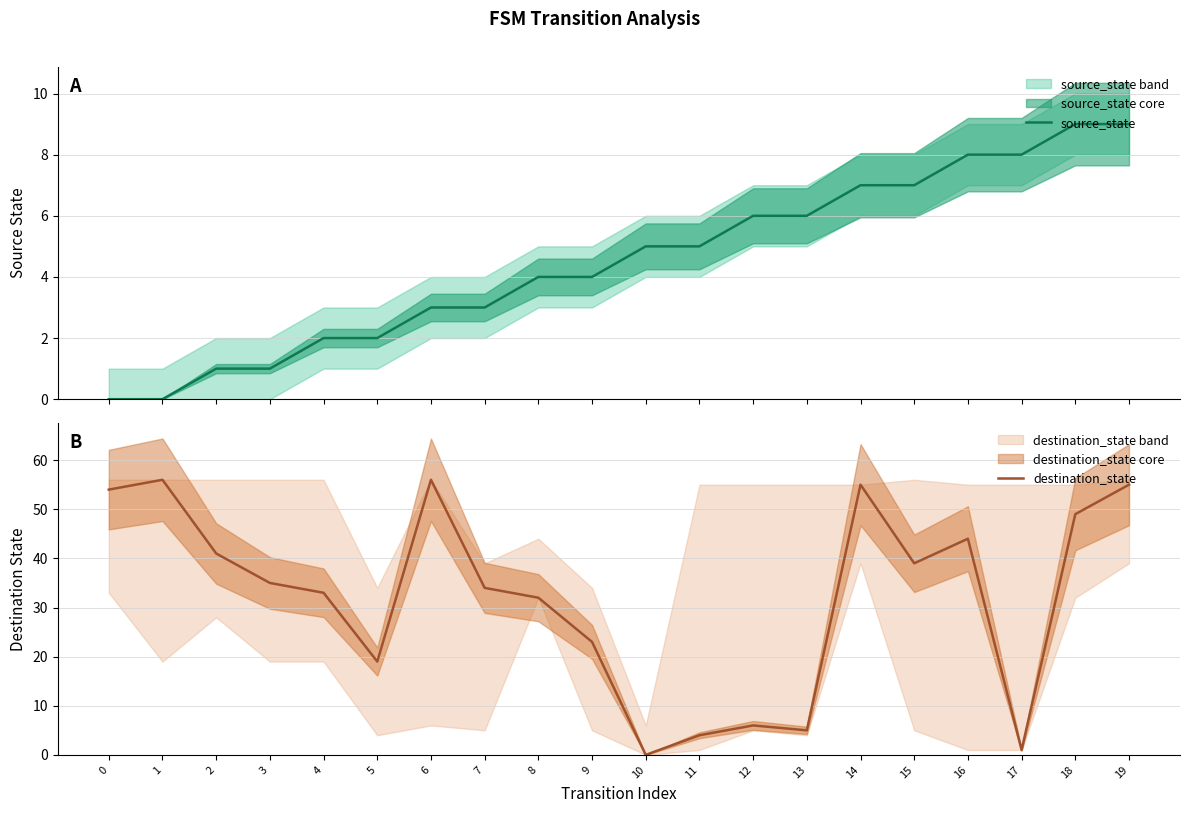

Rank the categories by destination_state value from lowest to highest.

10, 17, 11, 13, 12, 5, 9, 8, 4, 7, 3, 15, 2, 16, 18, 0, 14, 19, 1, 6